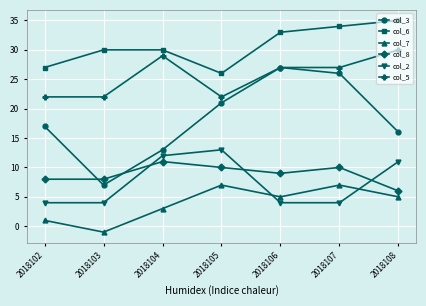

What is the value of the col_7 point at the 1st from the left?

1